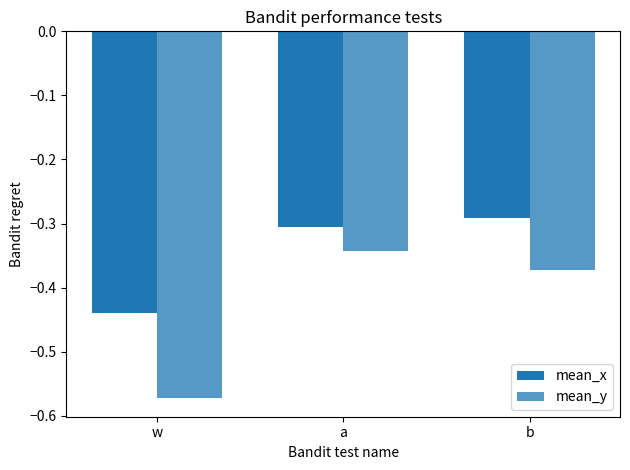

Count the number of data series in this chart.

2